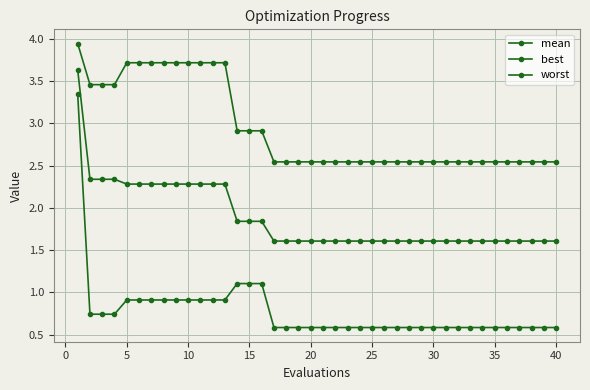

How many series are shown in this chart?

3